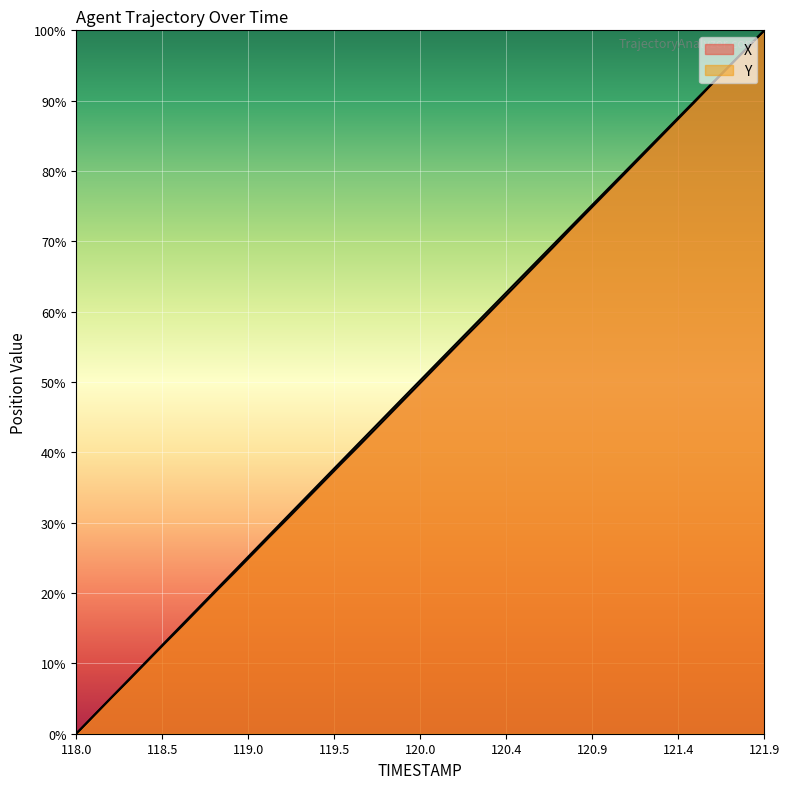

What is the difference between the highest and lowest values at 118.7?

0.2